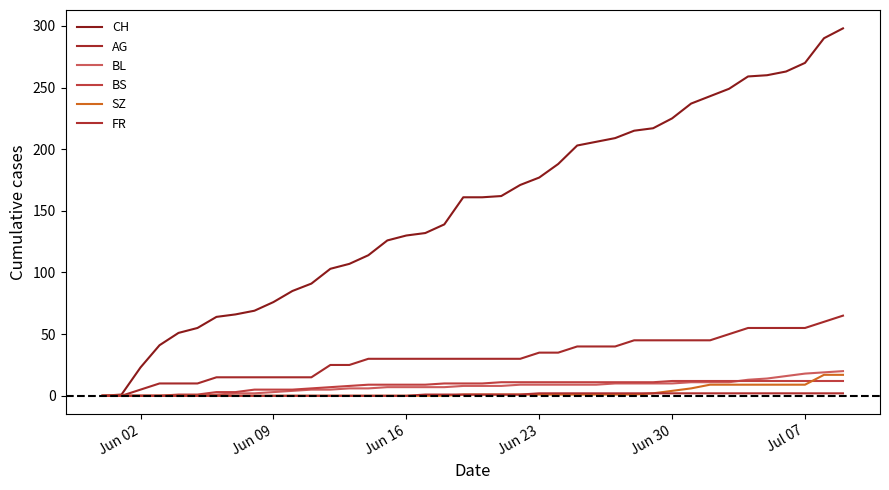

Does the chart have visible grid lines?

No